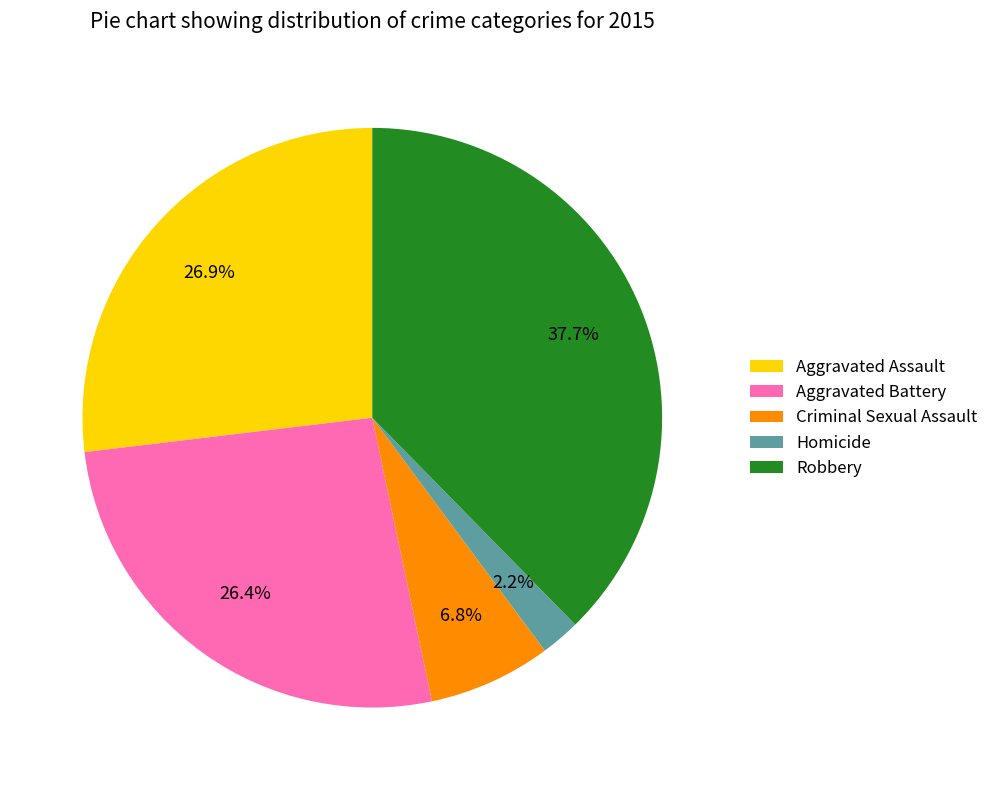

What is the ratio of the value at Homicide to the value at Robbery?

0.1